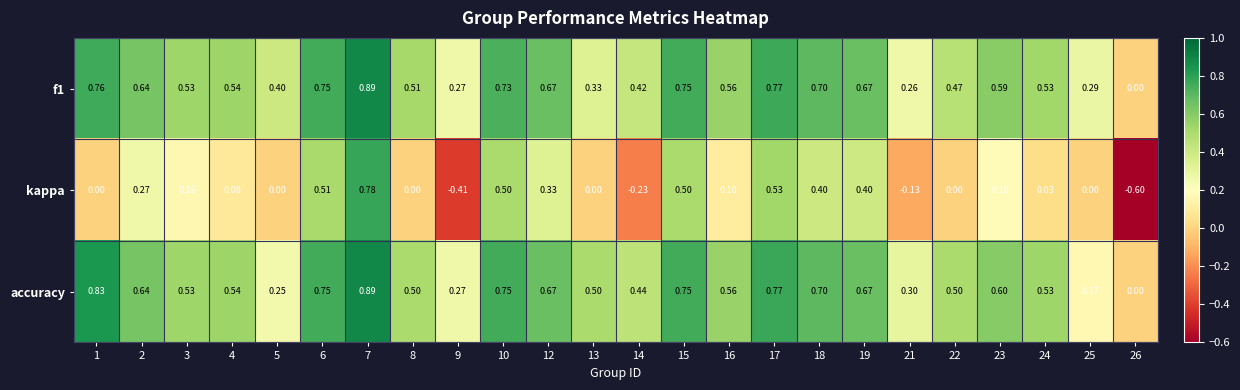

Which series has the largest range (max minus min)?

kappa